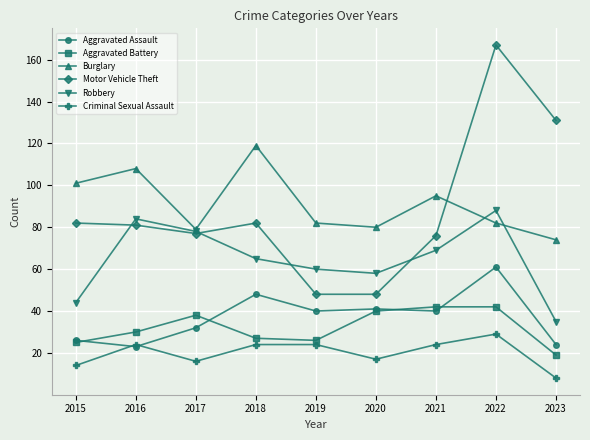

What is the lowest value of the Aggravated Assault series?

23